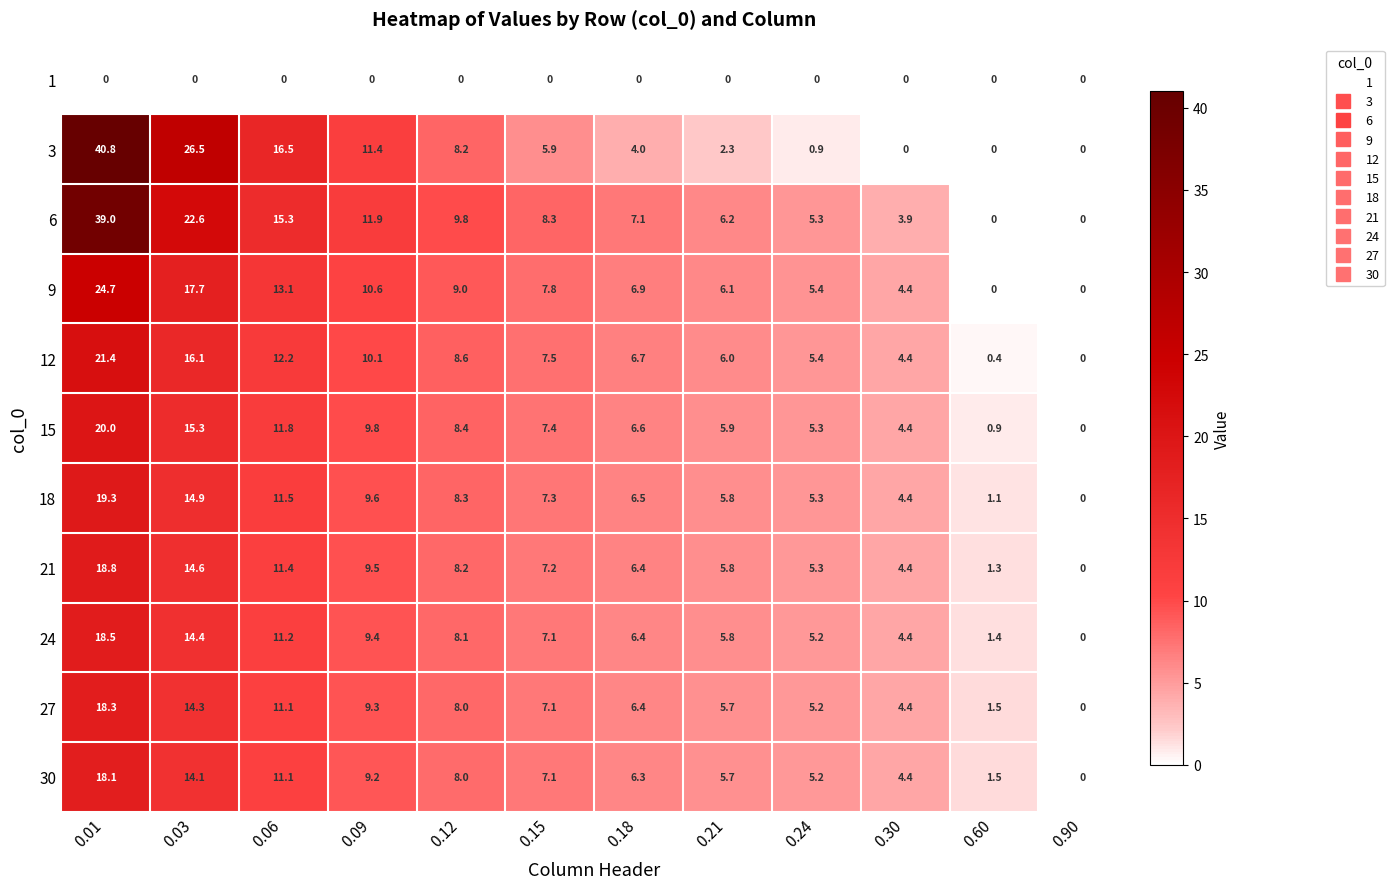

What is the approximate value of 30 at 0.21?

5.7